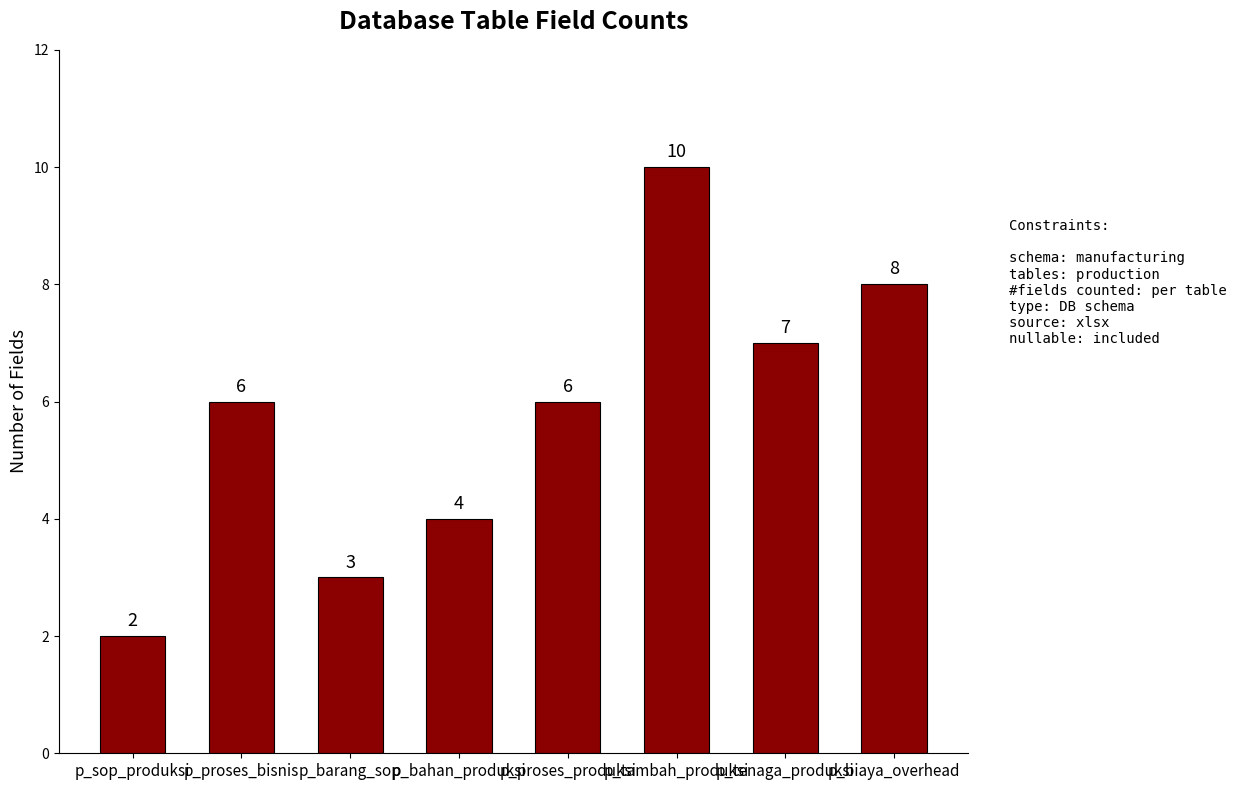

What is the ratio of the value at p_tambah_produksi to the value at p_barang_sop?

3.3